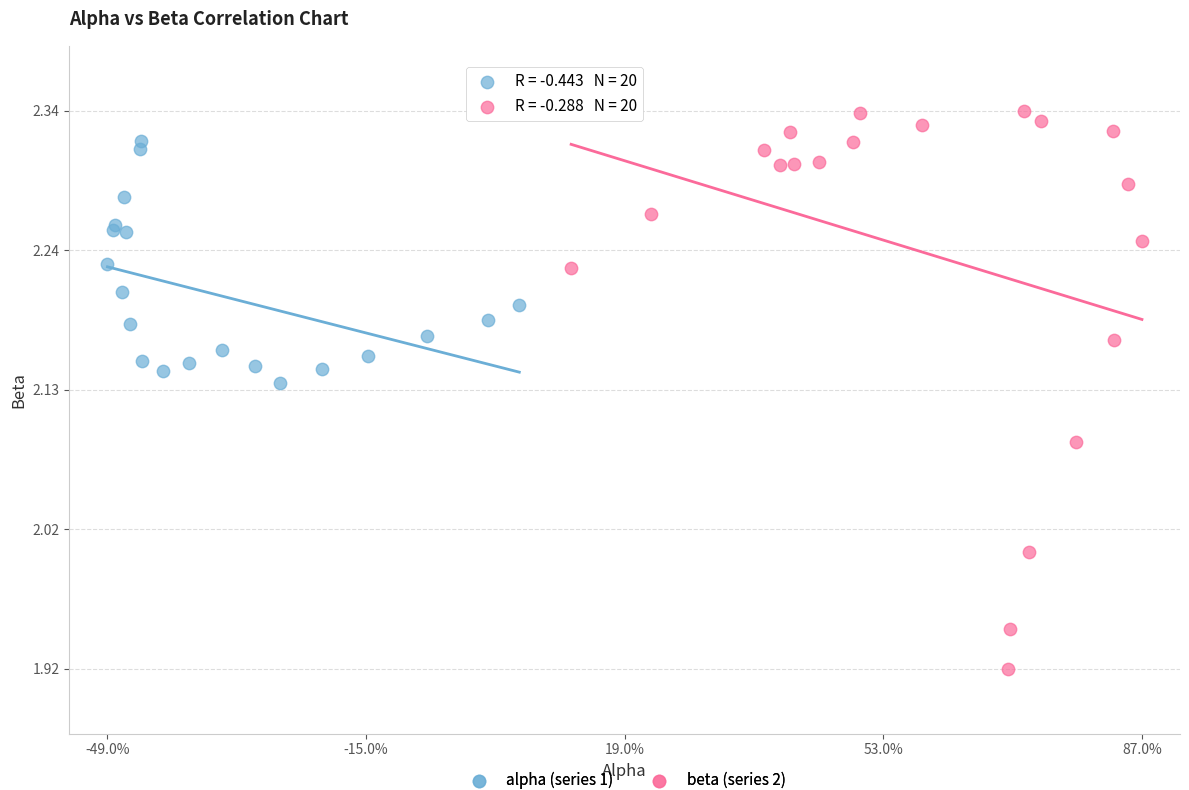

Which series has the widest spread of Y values?

beta (series 2)